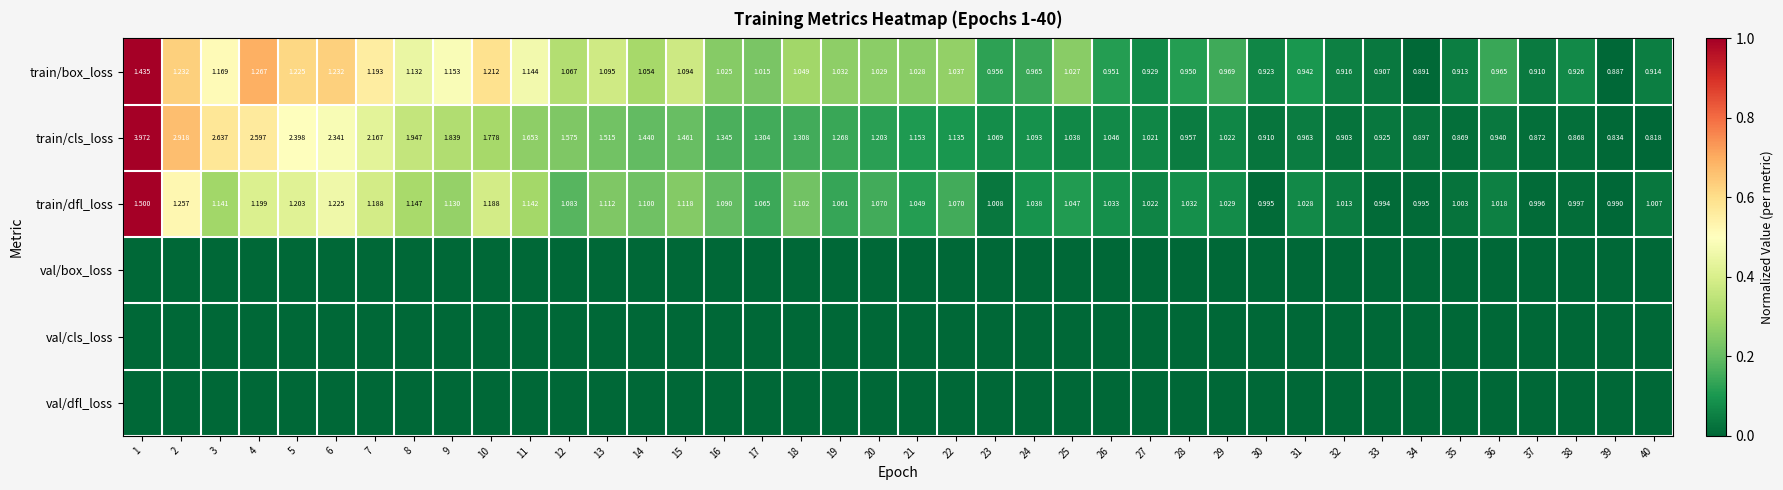

At which category is the sum across all series the highest?

1